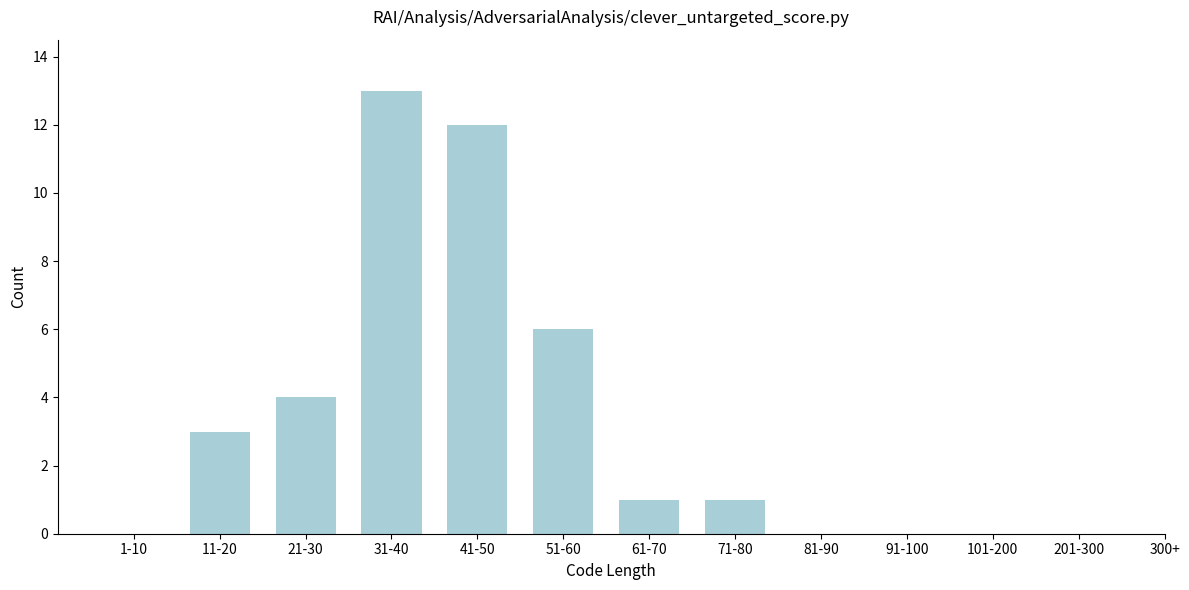

Reading left to right, list all the values displayed in this chart.

1-10=0	11-20=3	21-30=4	31-40=13	41-50=12	51-60=6	61-70=1	71-80=1	81-90=0	91-100=0	101-200=0